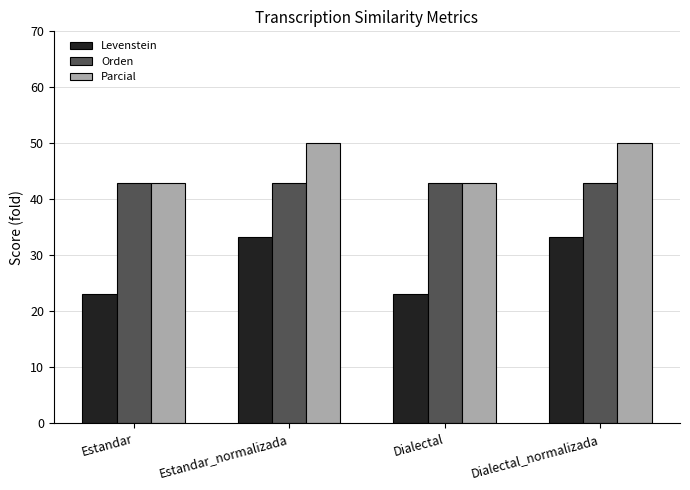

What is the value of the Orden bar at the 4th from the left?

42.9